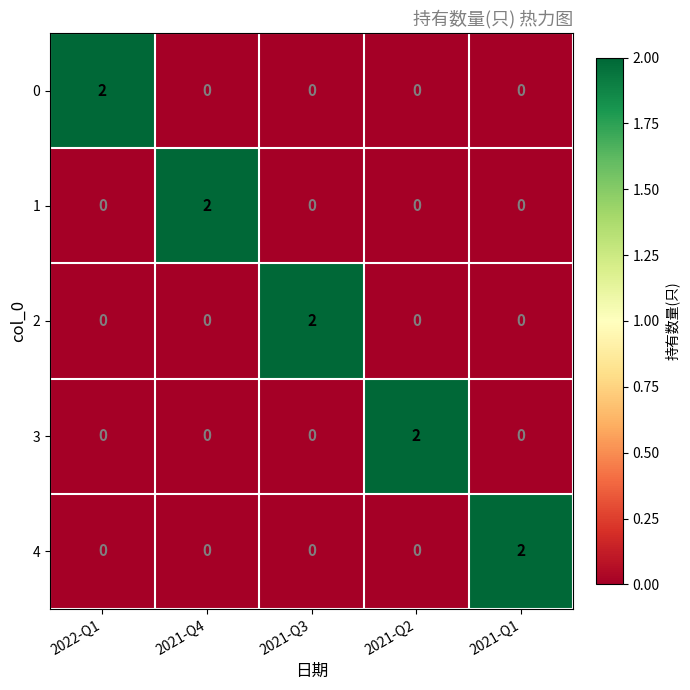

At how many categories does at least one series exceed 0?

5